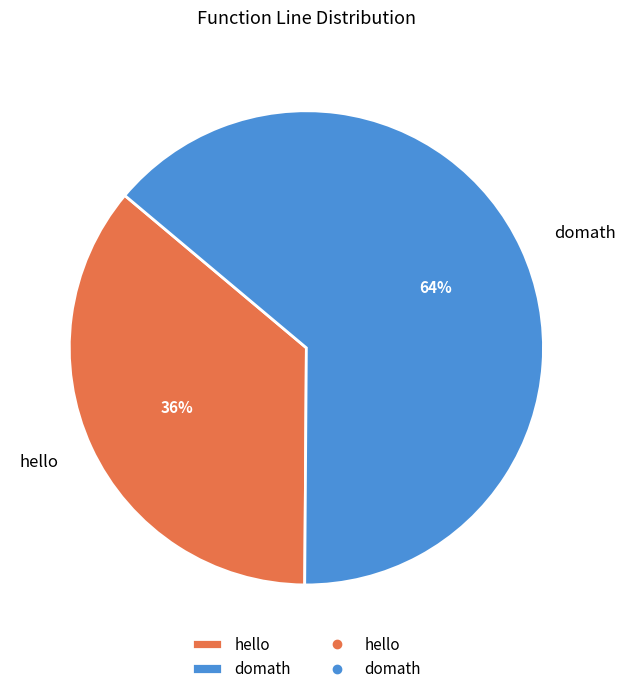

Is it true that hello is 49% of the pie?

False